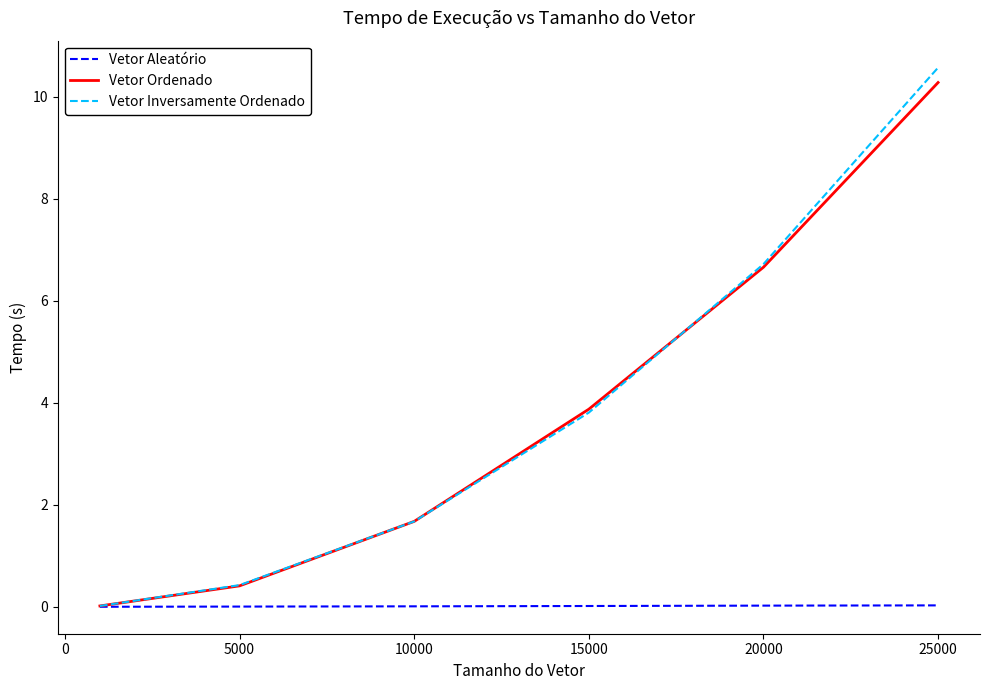

What is the greatest value displayed?

10.6